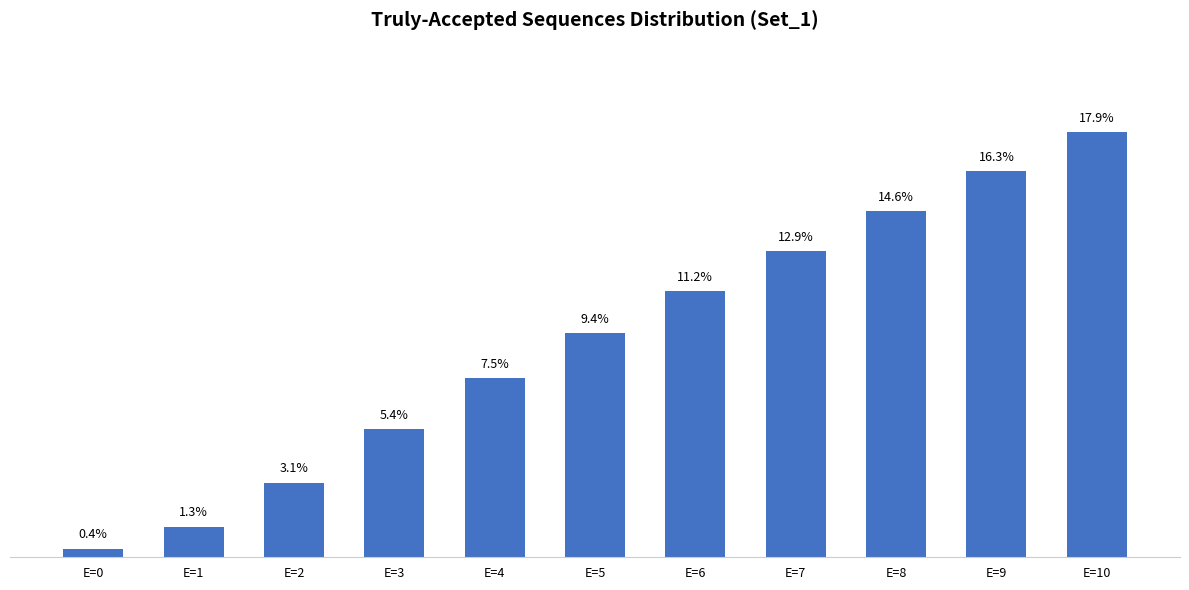

Which label corresponds to the largest value in the chart?

E=10